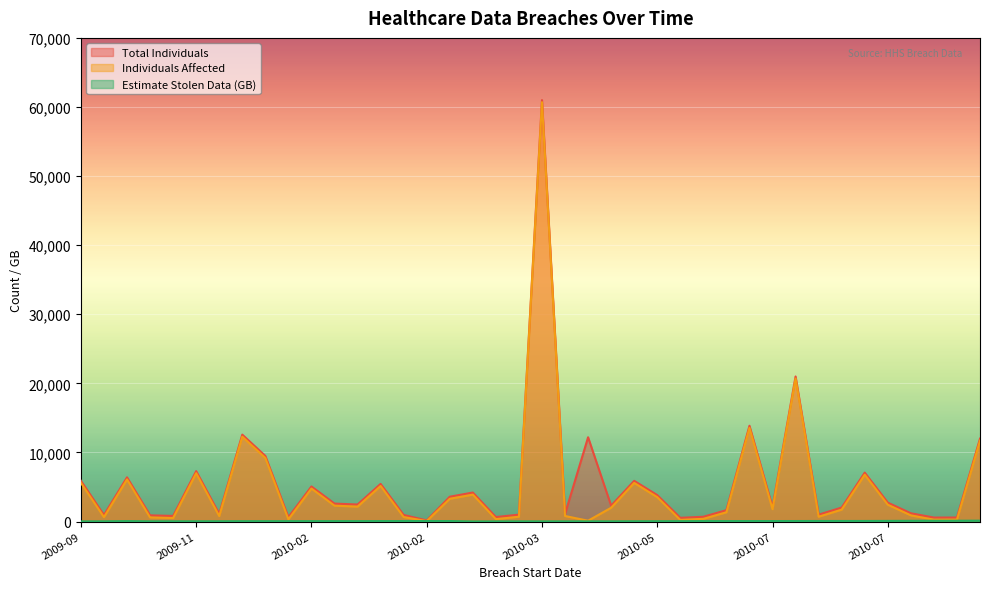

Reading left to right, transcribe all the data shown in this chart.

Total Individuals: 5900	943	6400	900	812	7300	1100	12580	9500	625	5080	2600	2465	5450	955	165	3594	4200	653	1000	60998	1105	12200	2300	5893	3830	540	694	1646	13867	2089	21000	1000	2027	7081	2739	1199	578	585	12000
Individuals Affected: 5600	643	6100	600	512	7000	800	12280	9200	325	4780	2300	2165	5150	655	65	3294	3900	353	700	60698	805	121	2000	5593	3530	240	394	1346	13567	1789	20700	700	1727	6781	2439	899	278	285	11700
Estimate Stolen Data (GB): 21	35	64	35	37	39	43	53	55	57	60	61	63	69	71	74	75	16	22	27	28	29	30	33	43	50	57	67	68	71	75	77	83	84	85	94	106	115	119	129